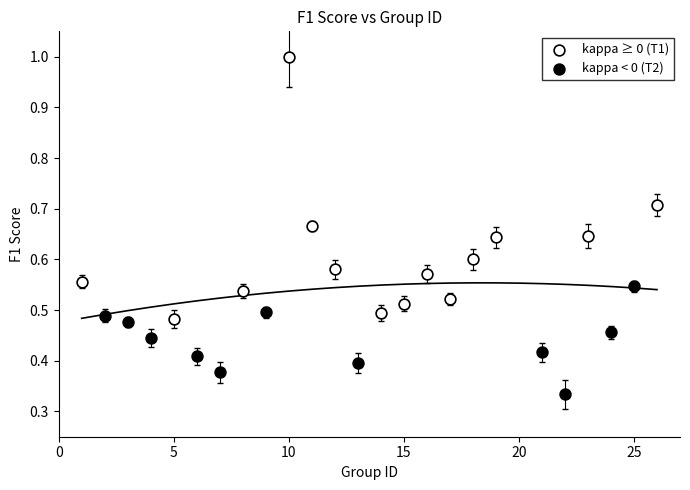

Which series contains the highest Y value?

kappa ≥ 0 (T1)